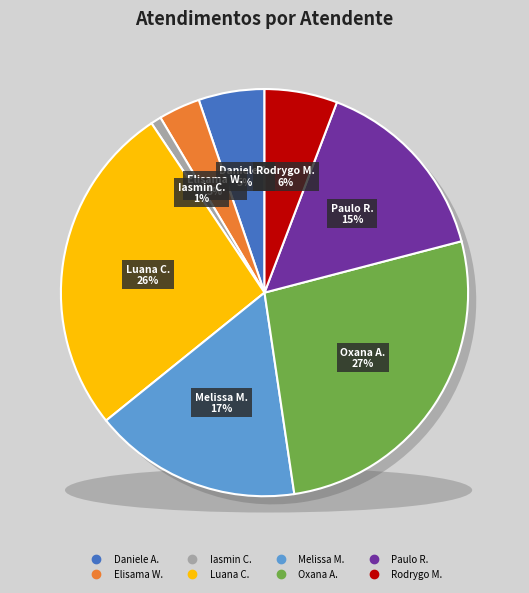

To the nearest percent, what is the average slice percentage?

12%